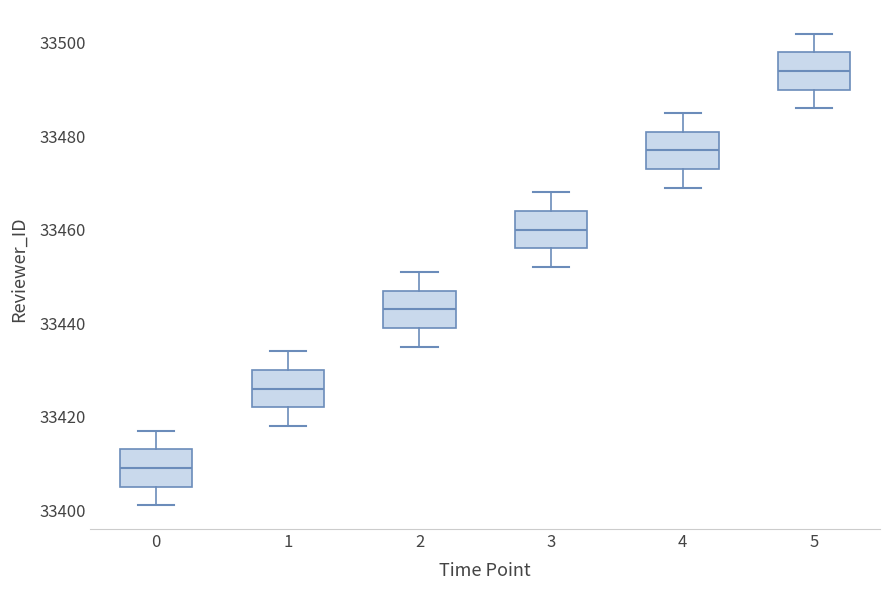

Where does the median line of the box at x = 4 sit on the y-axis? The values are not printed on the chart, so give them approximately, as read against the axis.

33478